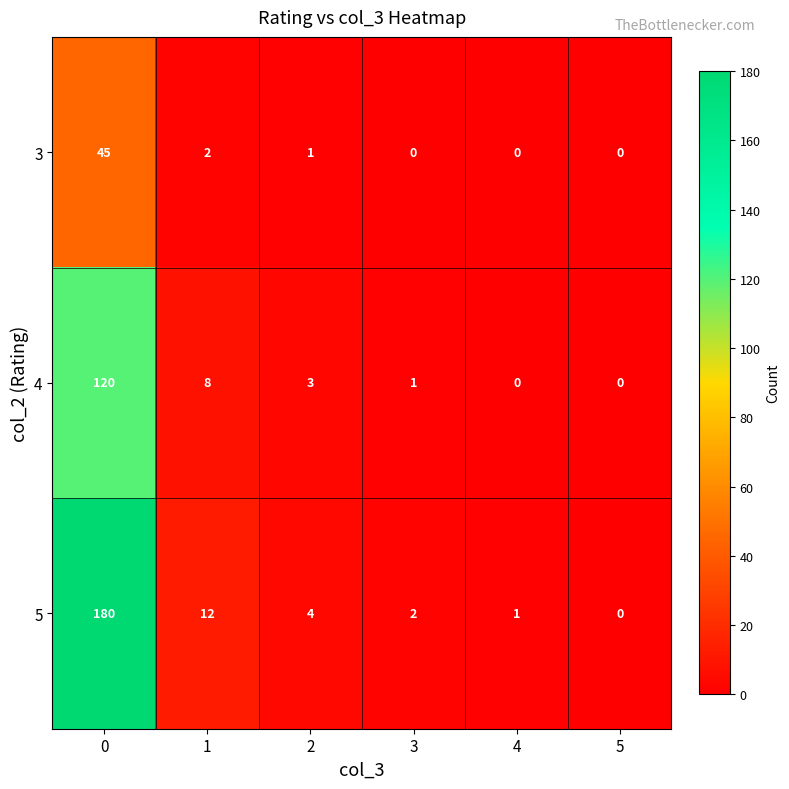

Which series has the largest range (max minus min)?

5